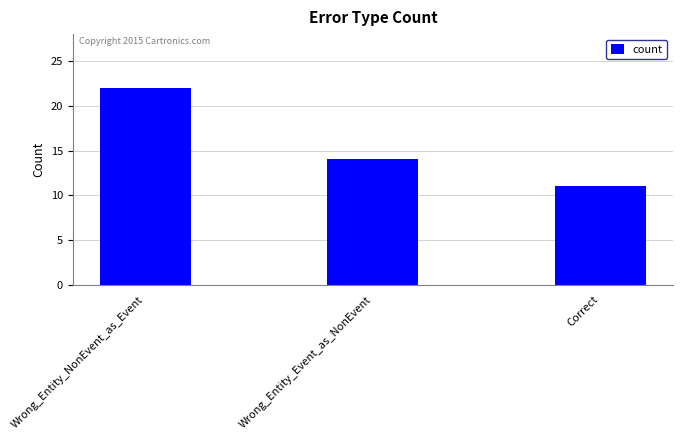

List the labels in order of value, largest first.

Wrong_Entity_NonEvent_as_Event, Wrong_Entity_Event_as_NonEvent, Correct